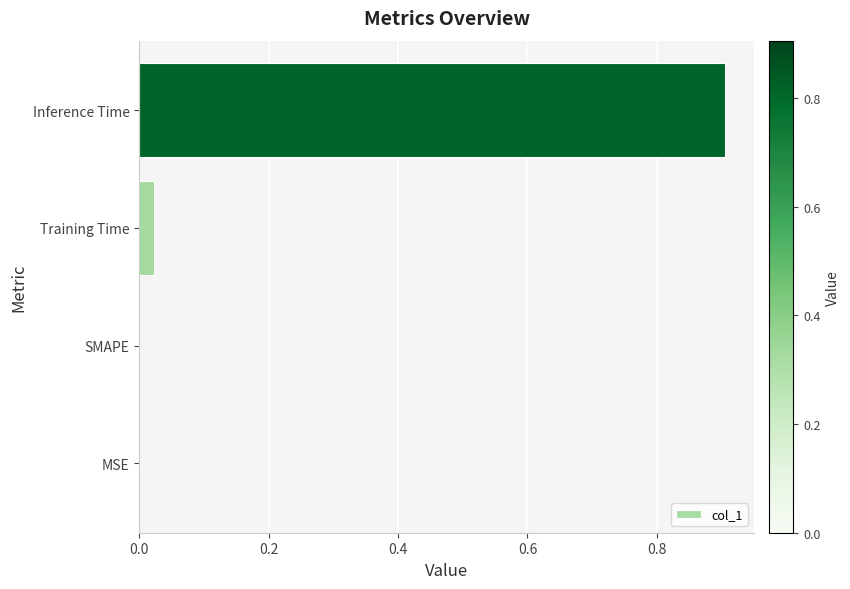

The value at Inference Time is 0.9. True or false?

True